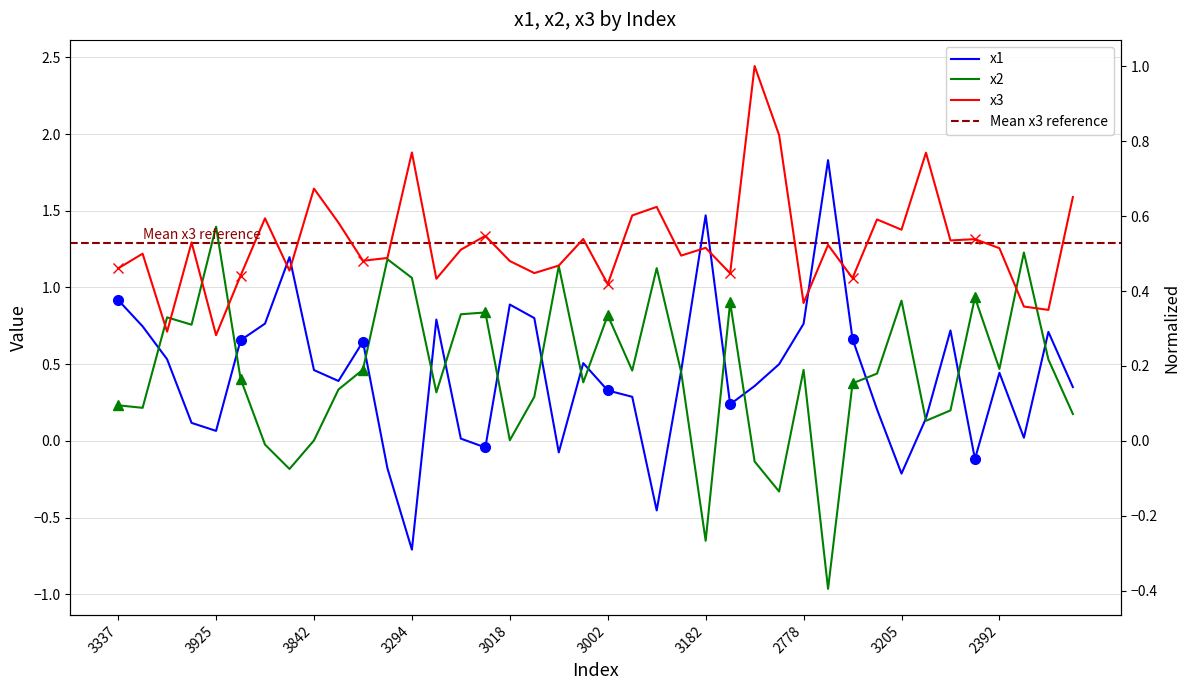

Rank the series by their maximum value, from highest to lowest.

x3, x1, x2